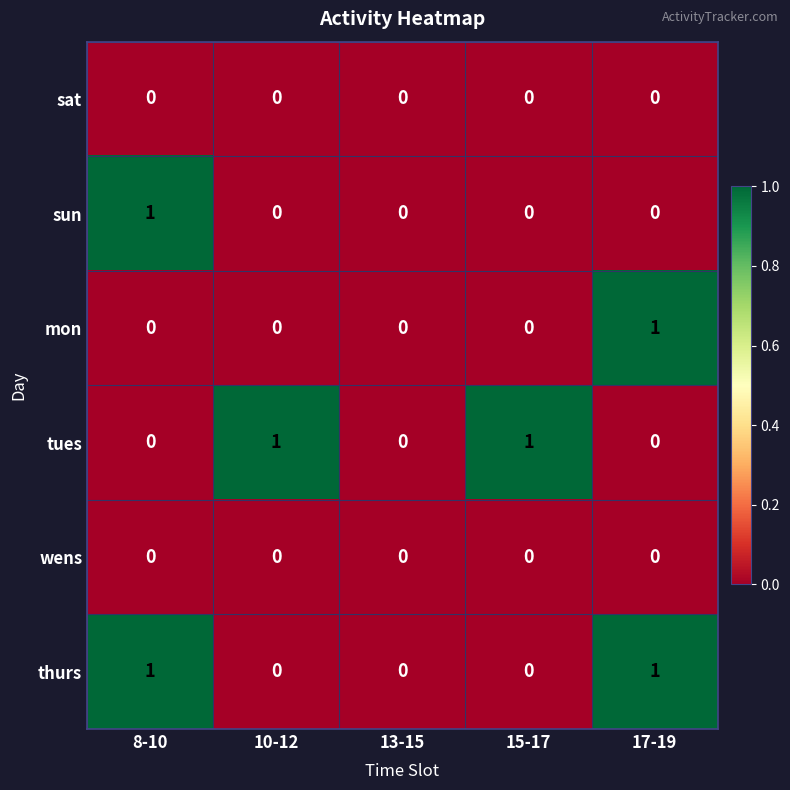

Reading left to right, what are all the values shown in this chart?

sat: 0	0	0	0	0
sun: 1	0	0	0	0
mon: 0	0	0	0	1
tues: 0	1	0	1	0
wens: 0	0	0	0	0
thurs: 1	0	0	0	1